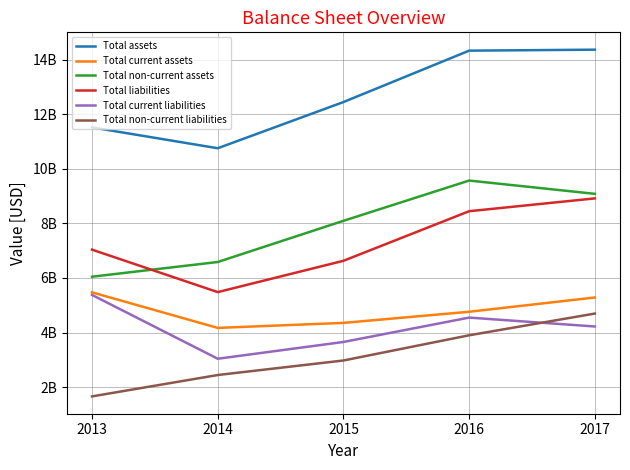

What are all the series names shown in the legend?

Total assets, Total current assets, Total non-current assets, Total liabilities, Total current liabilities, Total non-current liabilities